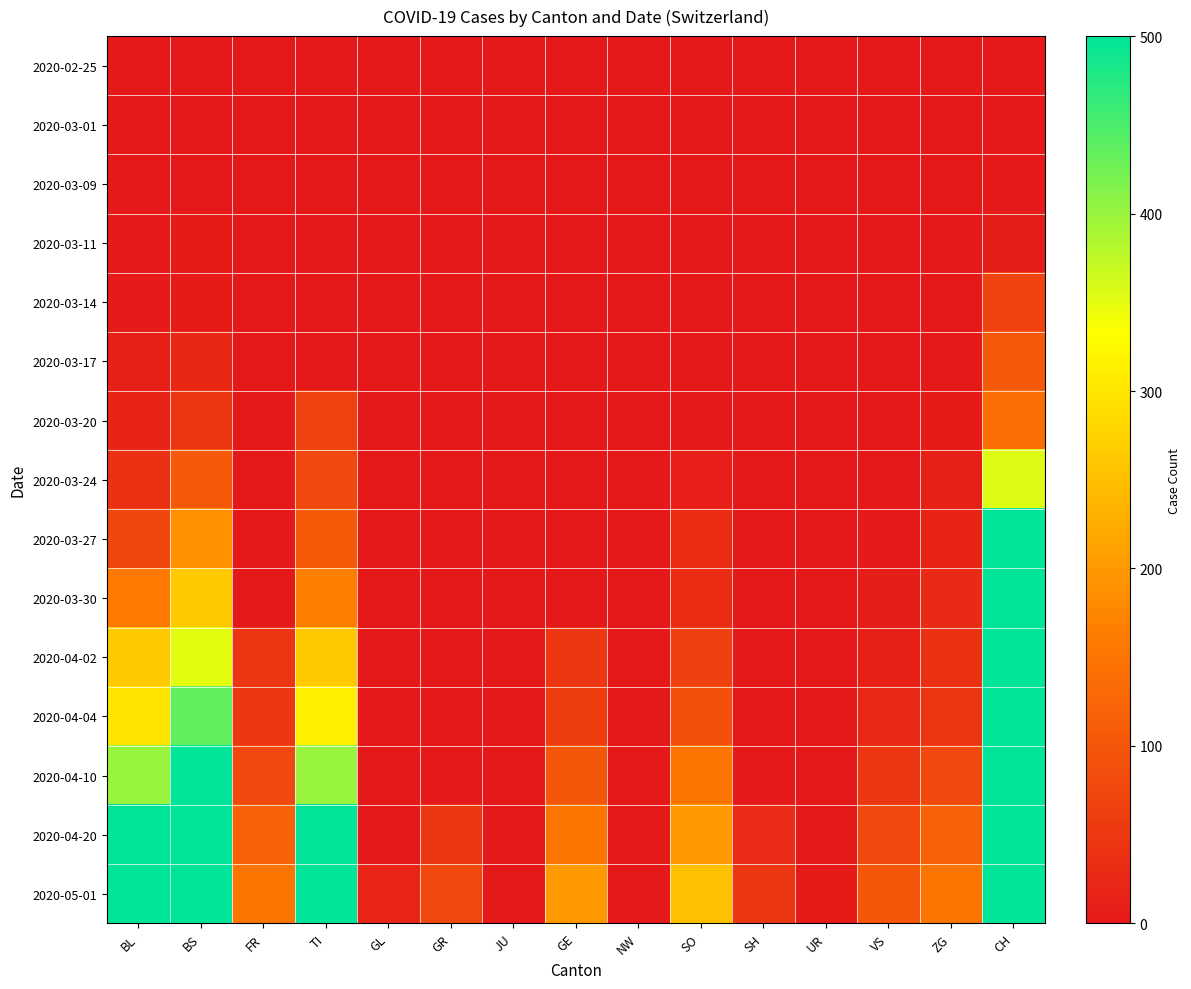

What is the spread (max minus min) of values at GL?

20